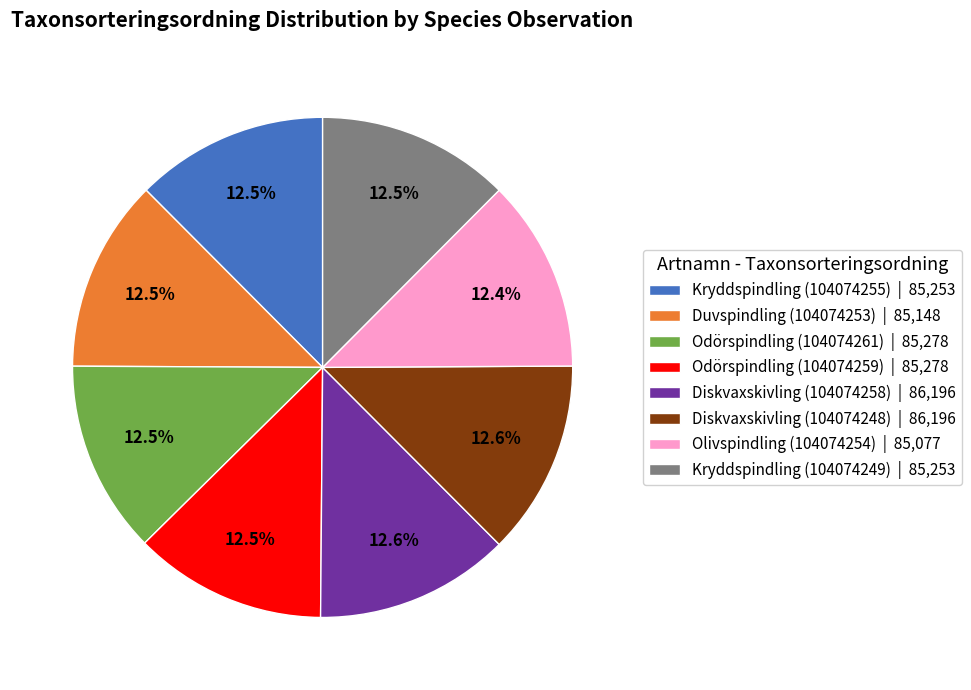

What percentage do Odörspindling (104074259) | 85,278 and Diskvaxskivling (104074258) | 86,196 together represent?

25.1%